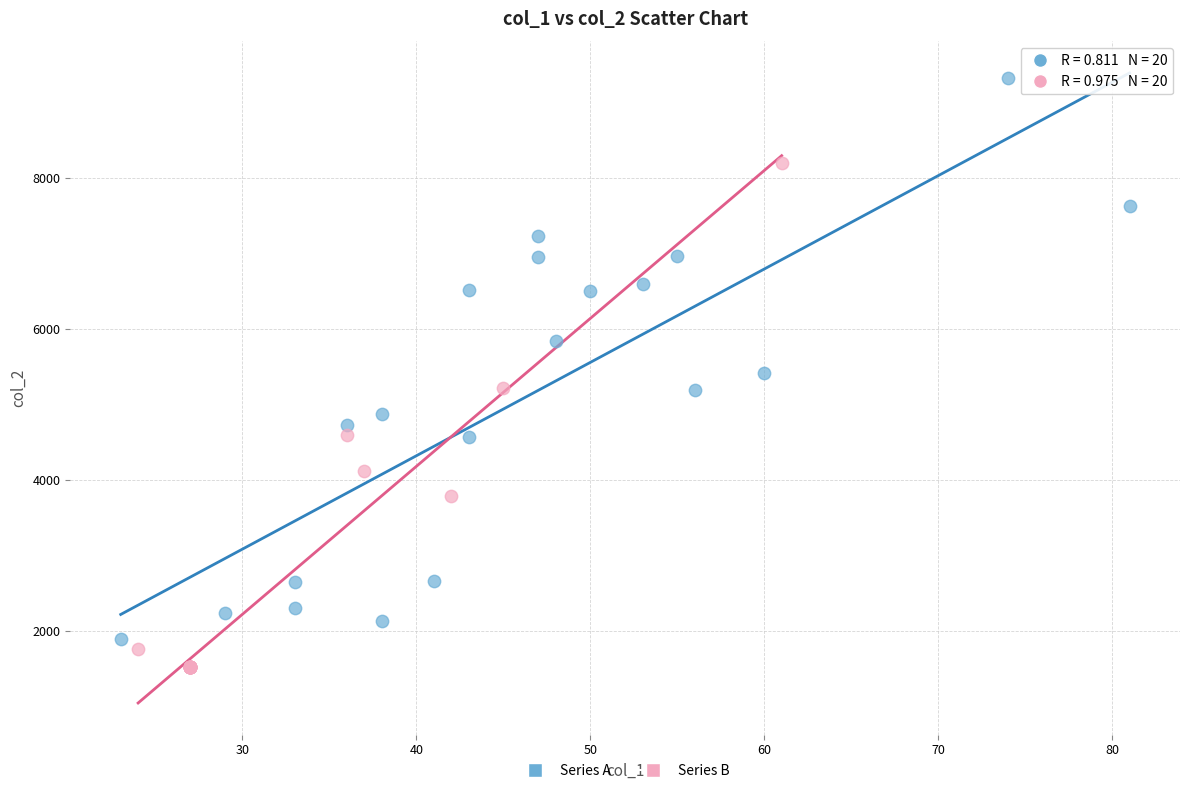

Which series contains the highest Y value?

Series A